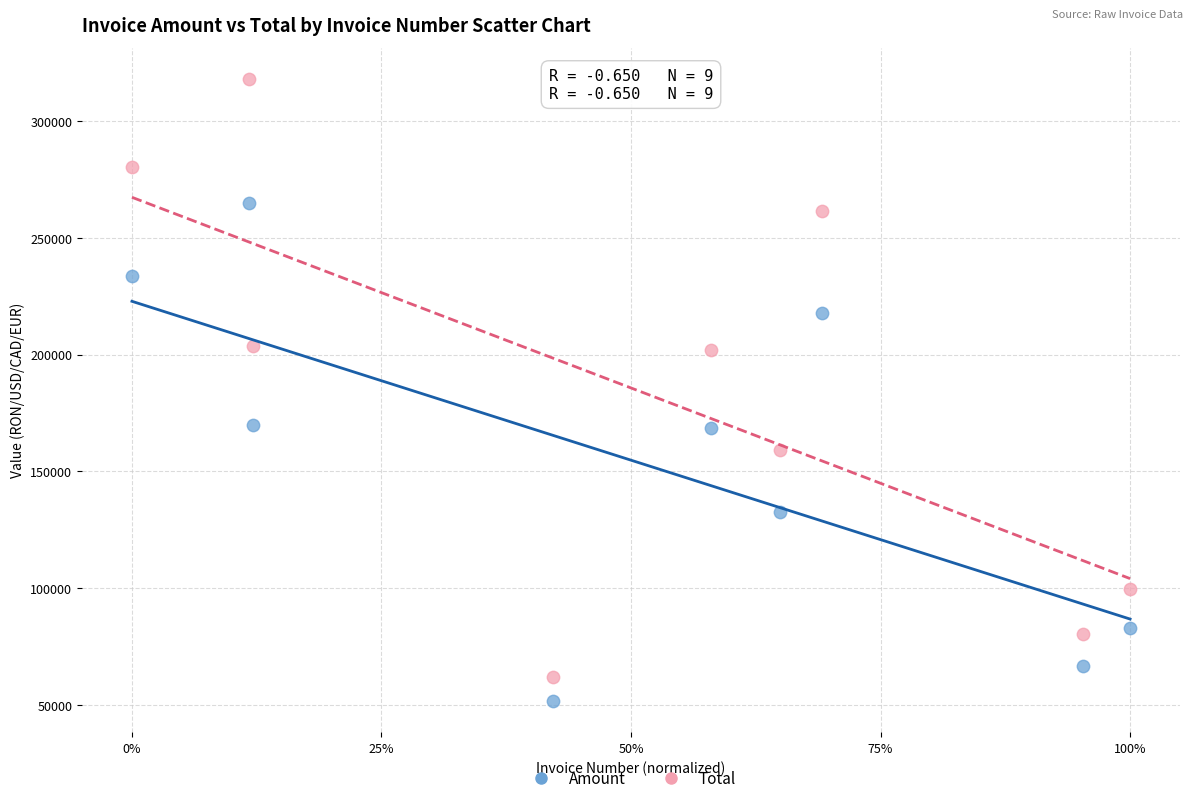

Which series has the widest spread of Y values?

Total